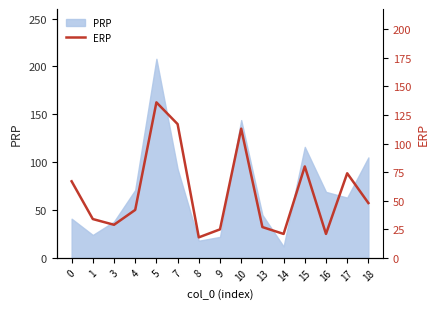

At which category does the chart reach its peak across all series?

5